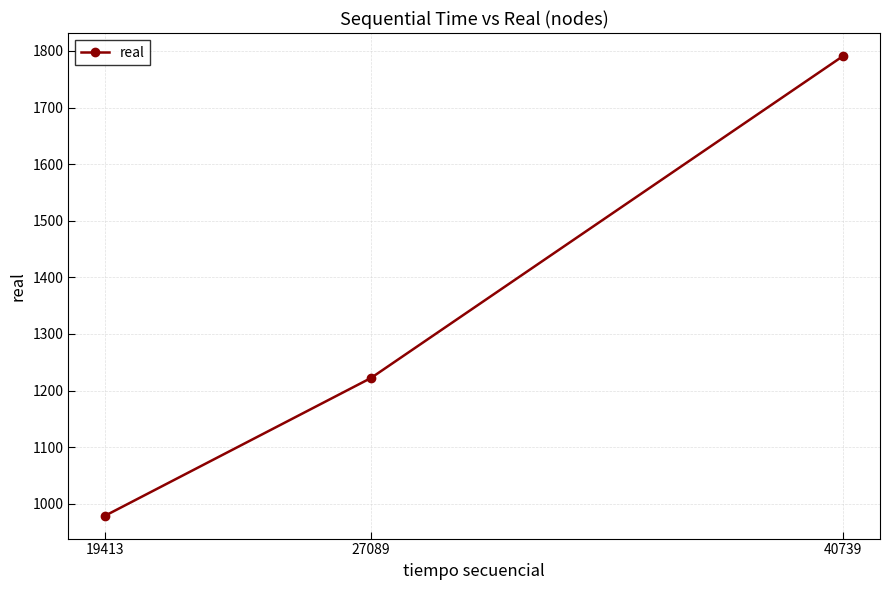

Which label corresponds to the smallest value in the chart?

19413